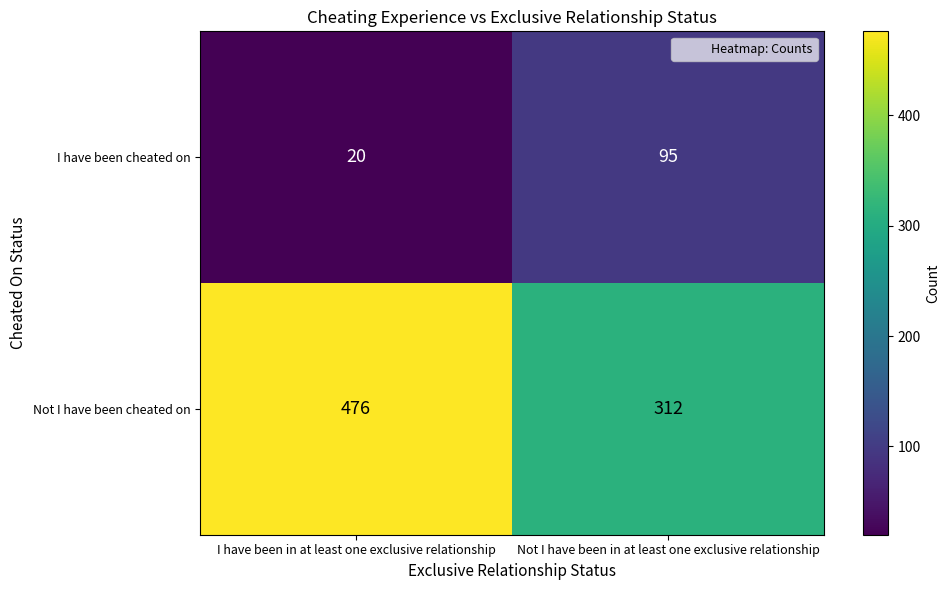

Which series has the largest range (max minus min)?

Not I have been cheated on